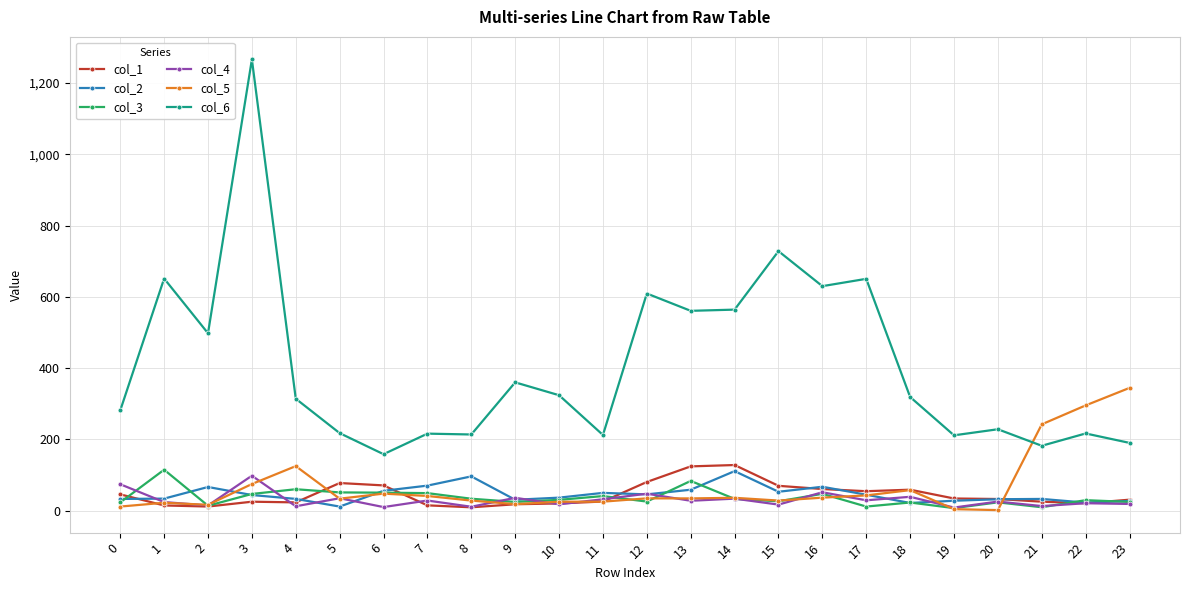

At which category is the sum across all series the highest?

3